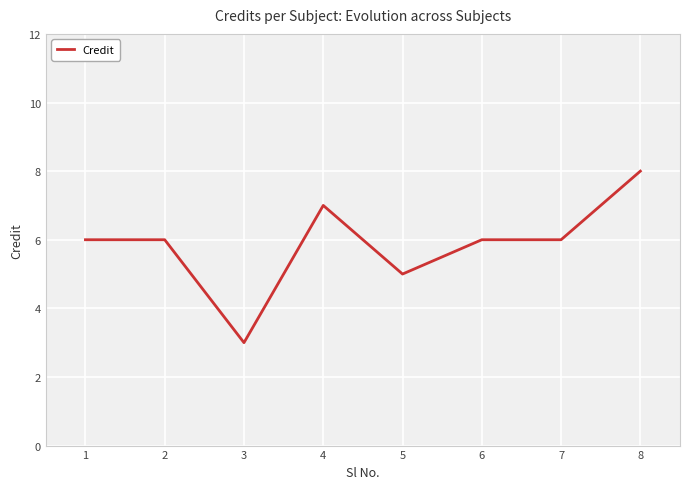

The value at 1 is 6. True or false?

True